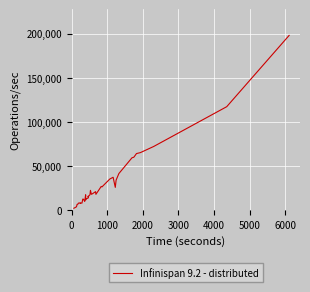

Does the chart display data point markers on the line(s)?

No